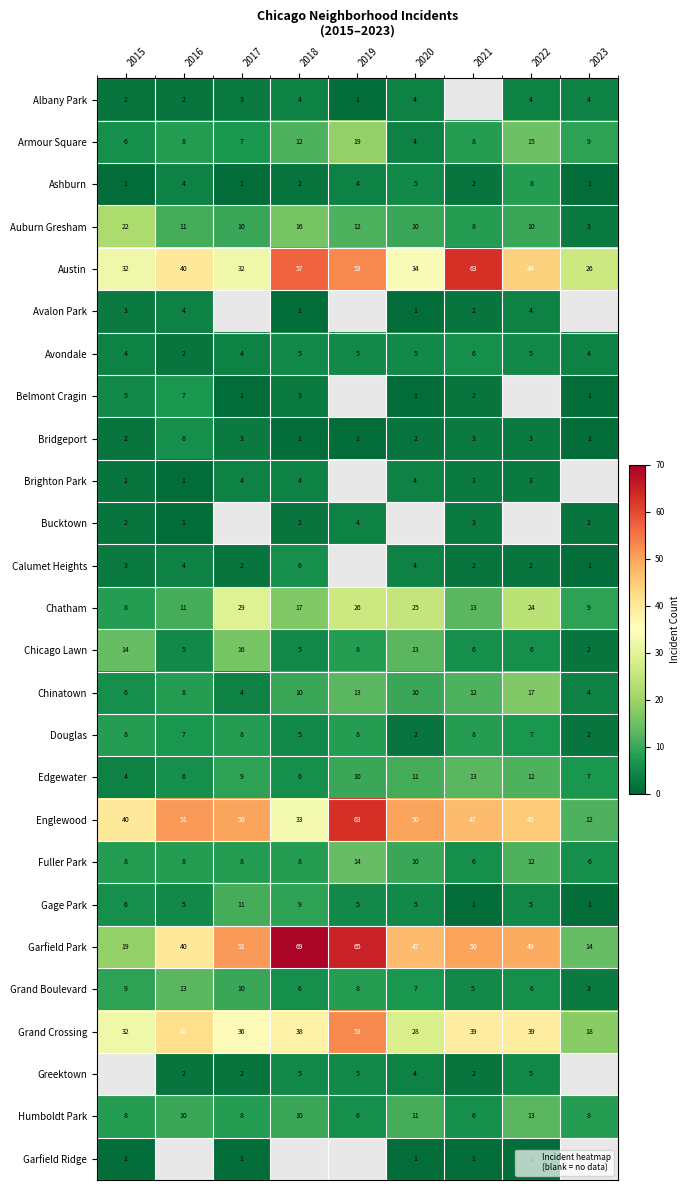

How many values in Brighton Park are above zero?

7